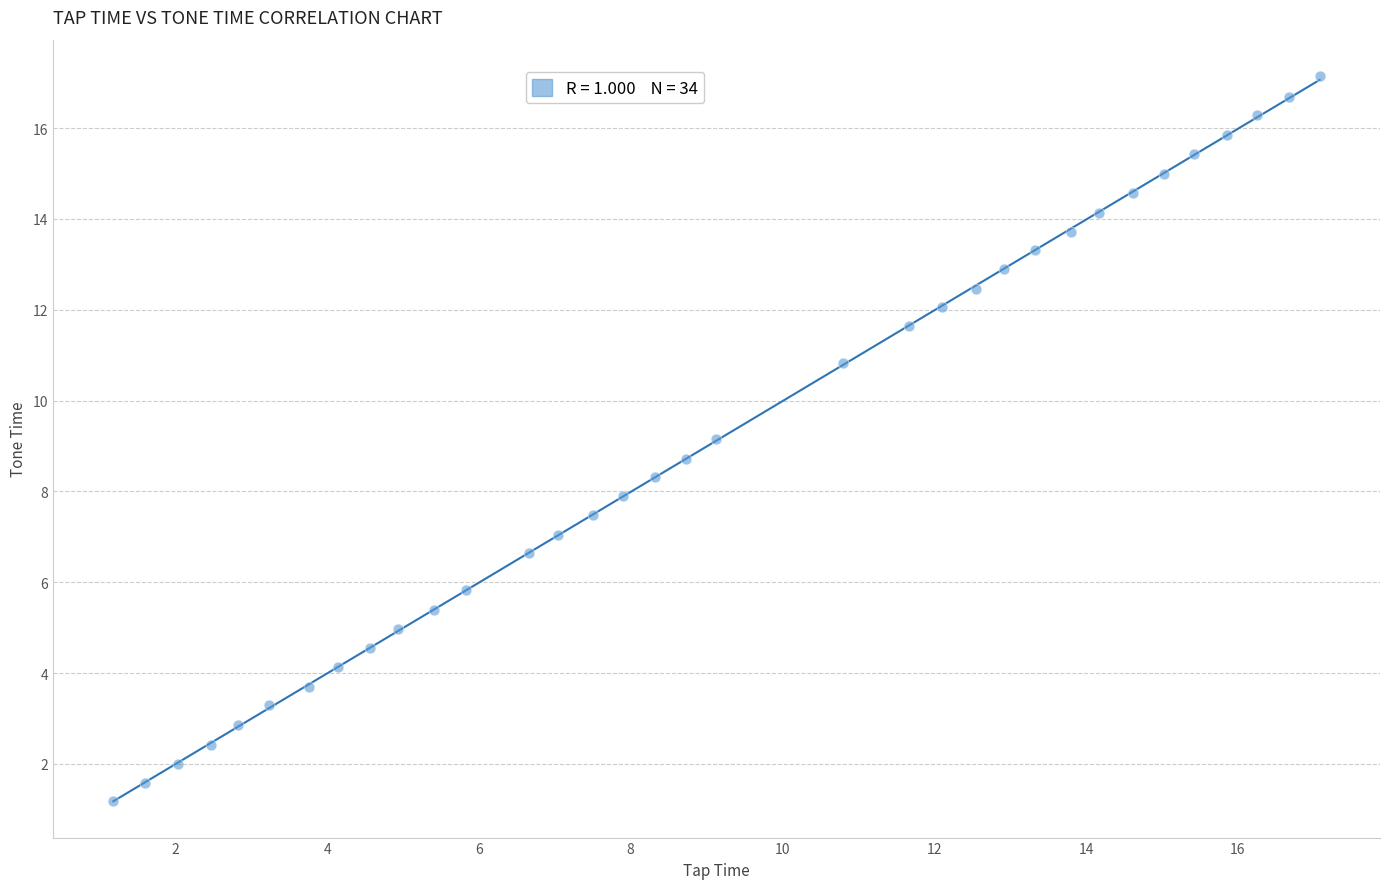

What is the range of X values (max minus min)?

15.9